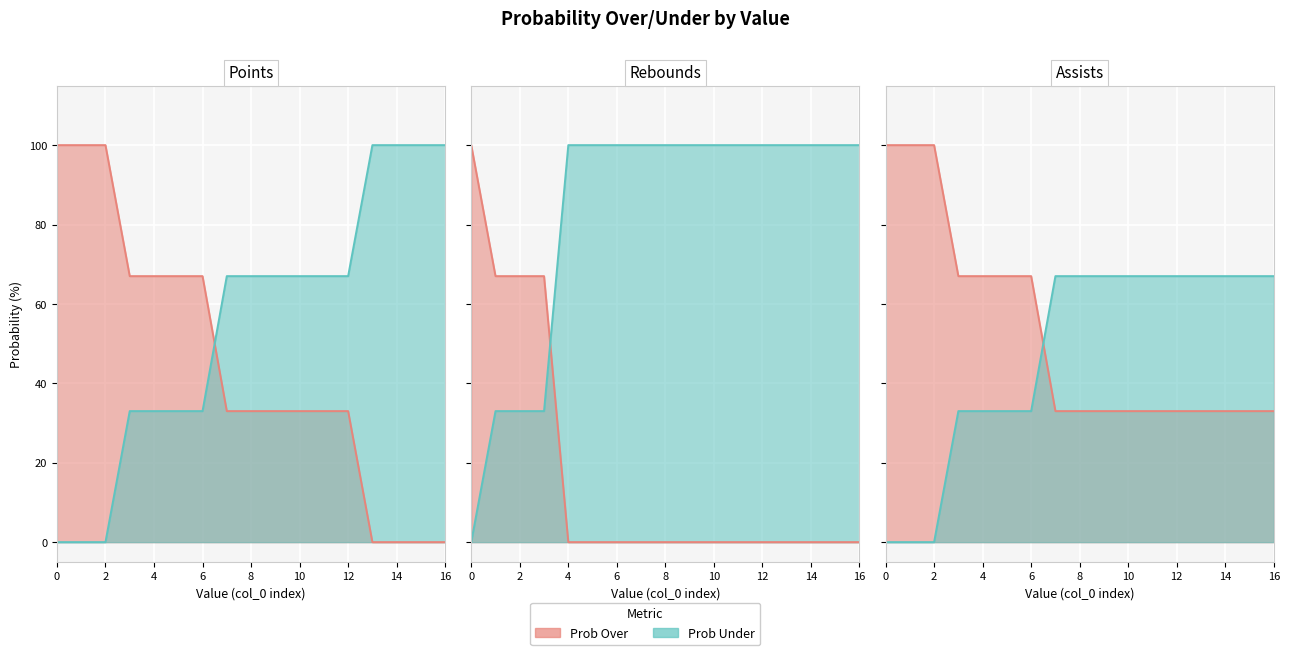

At 1, list the series in order from largest to smallest.

pts prob over, ast prob over, reb prob over, reb prob under, pts prob under, ast prob under